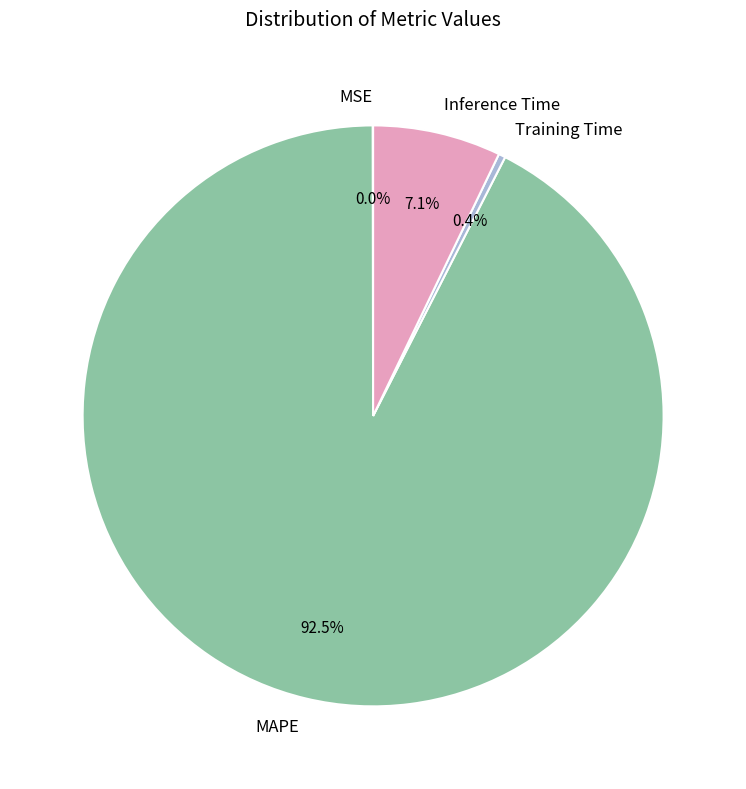

What portion of the pie excludes MAPE?

7.5%